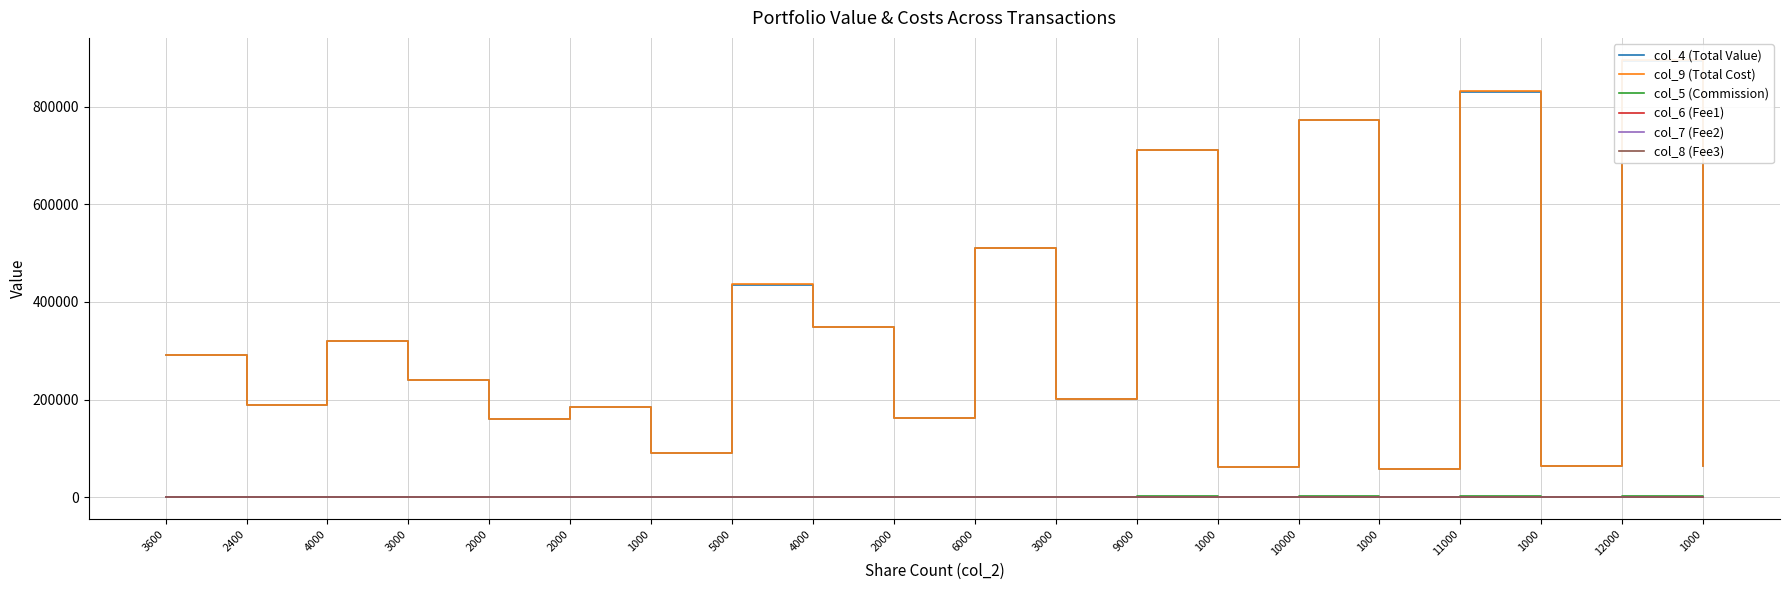

True or false: col_8 (Fee3) and col_5 (Commission) intersect in this chart.

False